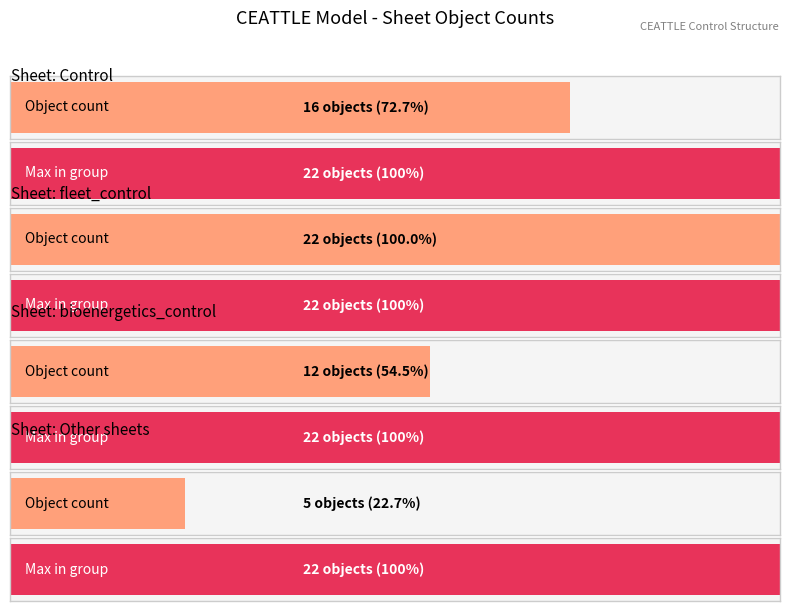

The value at age_trans_matrix is 2. True or false?

False